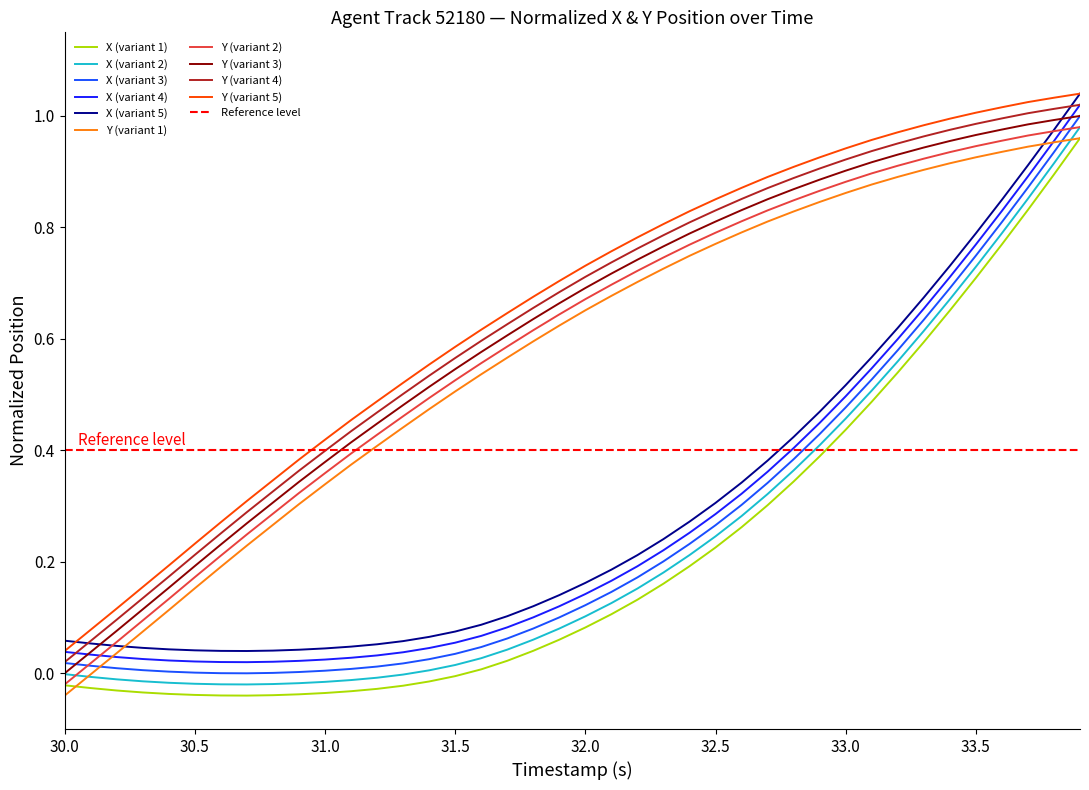

After their last crossing, which series has the higher values: Y (variant 1) or X (variant 3)?

X (variant 3)